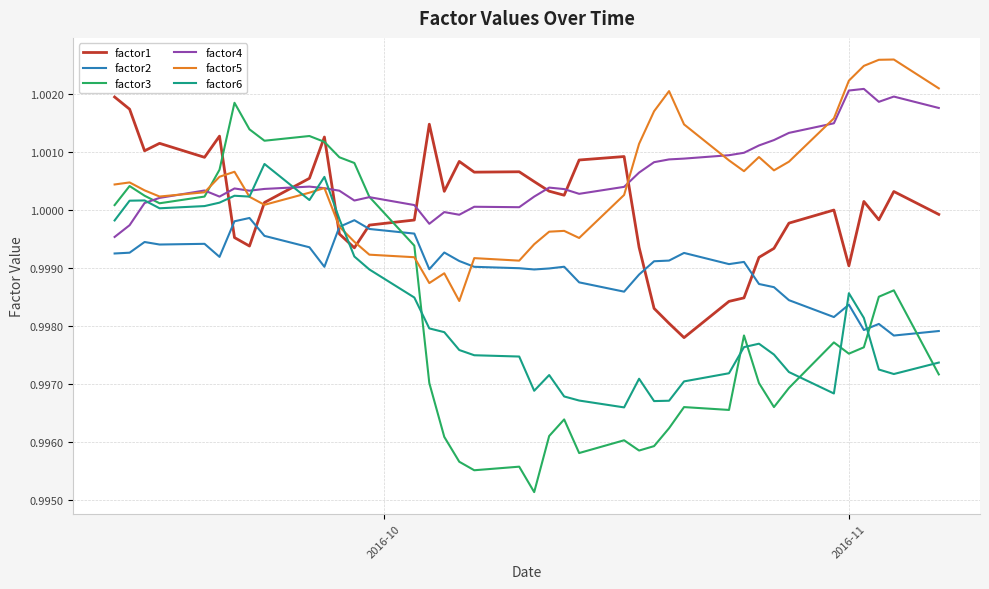

True or false: factor4 and factor2 cross at least once.

False